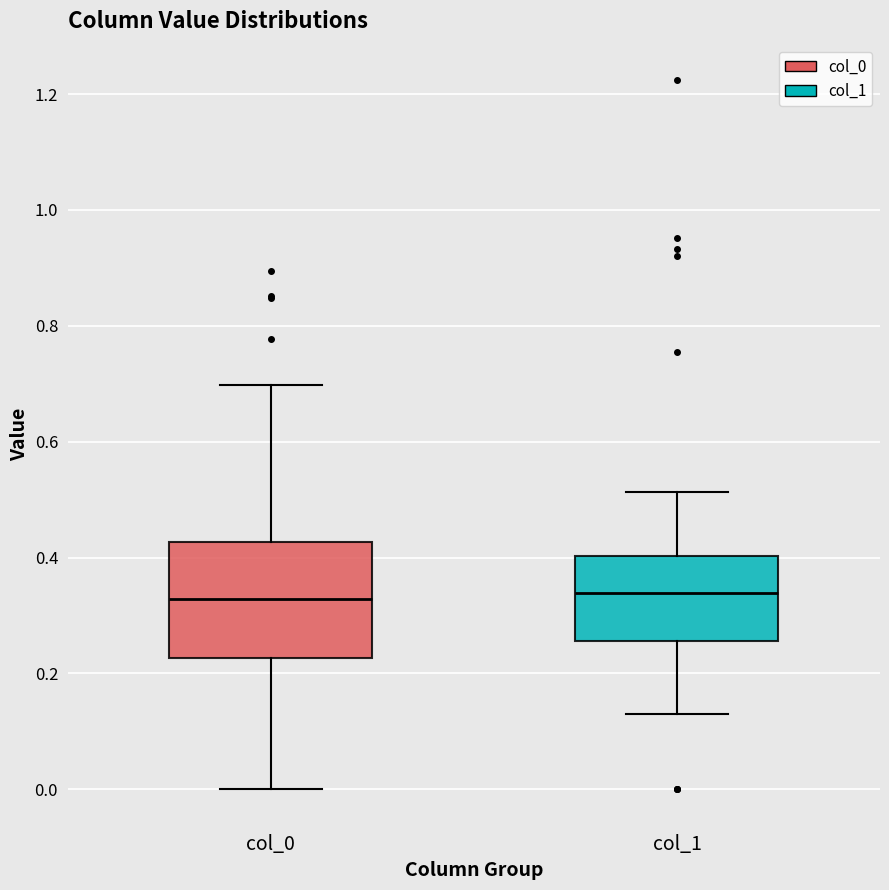

Where does the median line of the box for col_0 sit on the y-axis? The values are not printed on the chart, so give them approximately, as read against the axis.

0.32